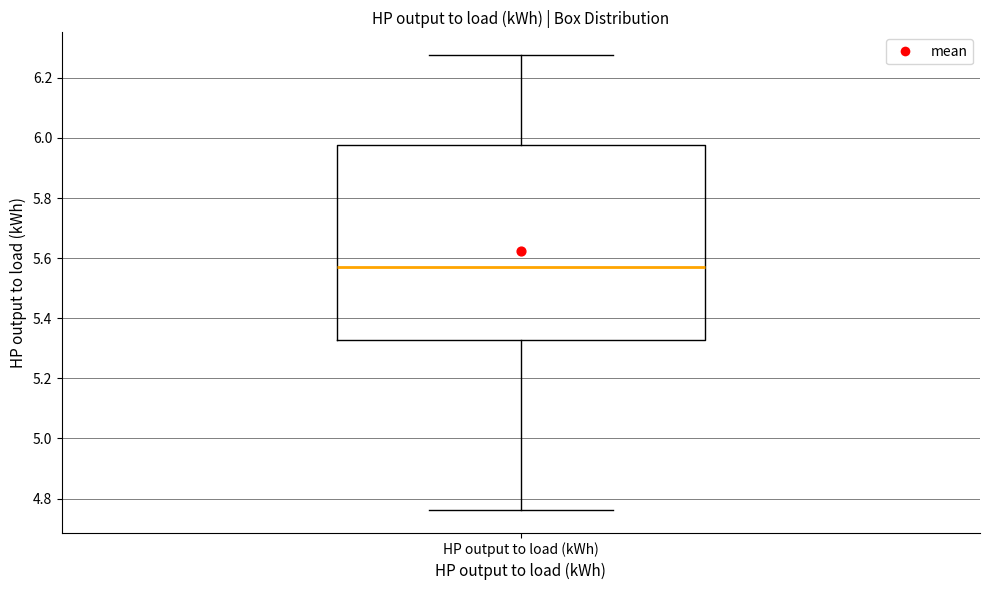

Where does the lower whisker of the box for HP output to load (kWh) end on the y-axis? The values are not printed on the chart, so give them approximately, as read against the axis.

4.76